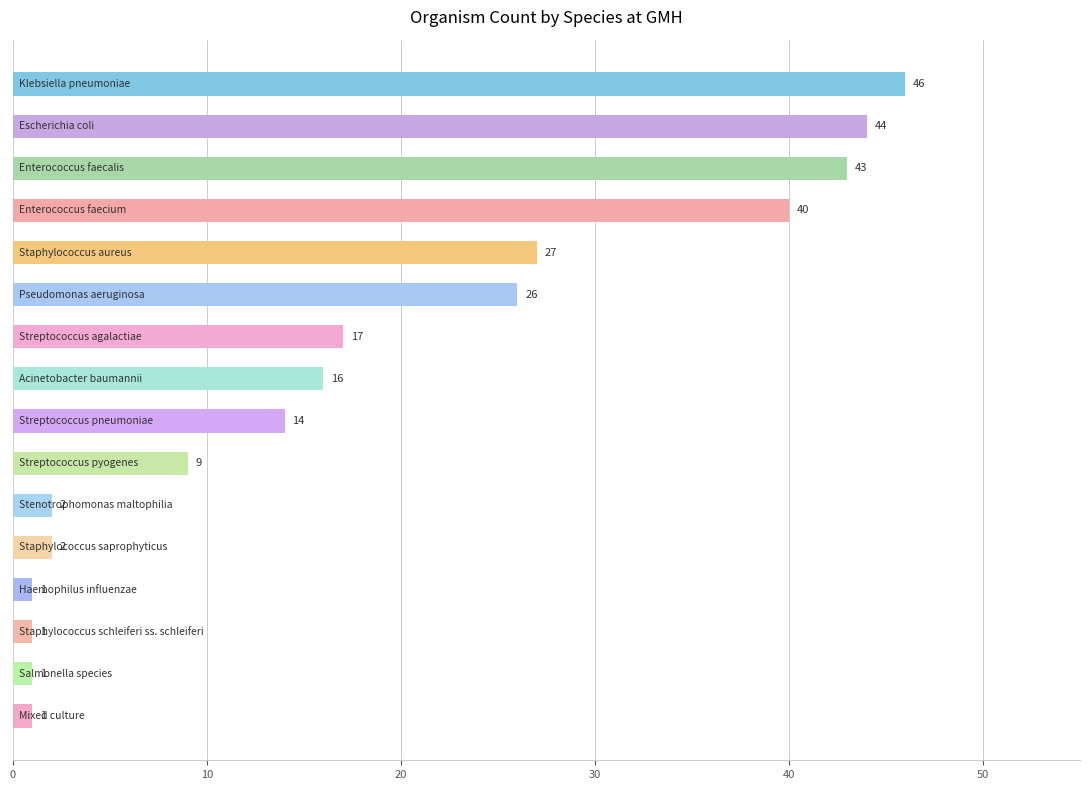

What is the average value?

18